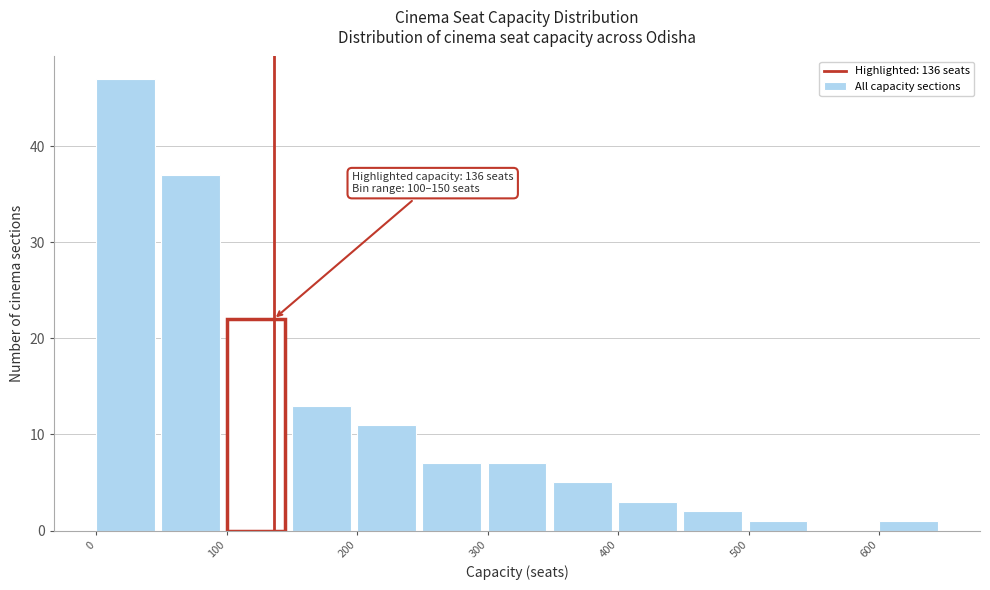

Over which range of the x-axis is the bar tallest?

0 to 50